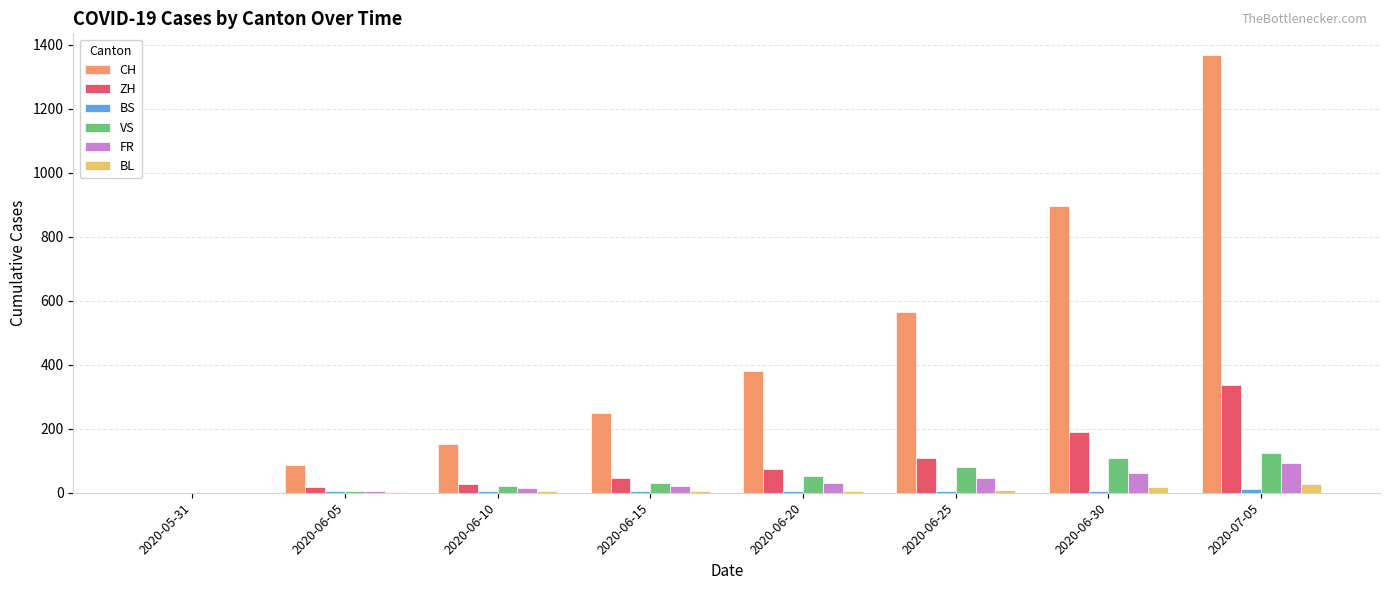

Is the value of CH at 2020-06-30 greater than the value of VS at 2020-07-05?

Yes